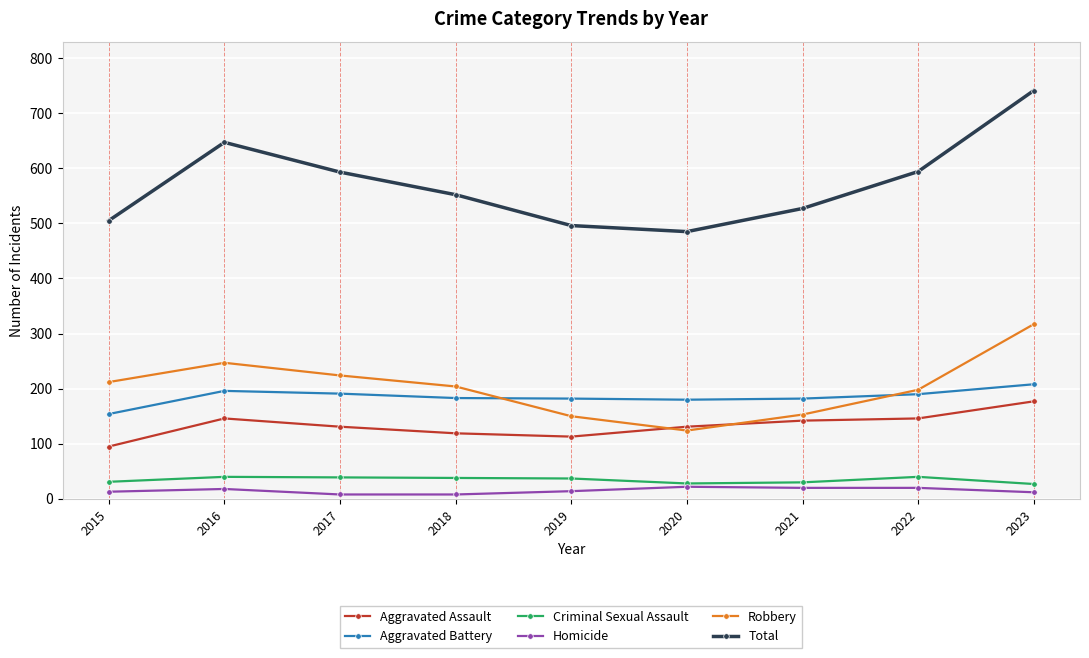

What is the total value across all series at 2016?

1294